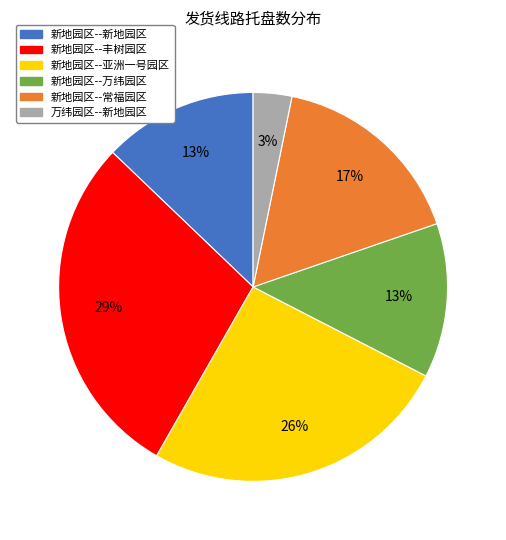

Is there a majority slice in this chart?

No